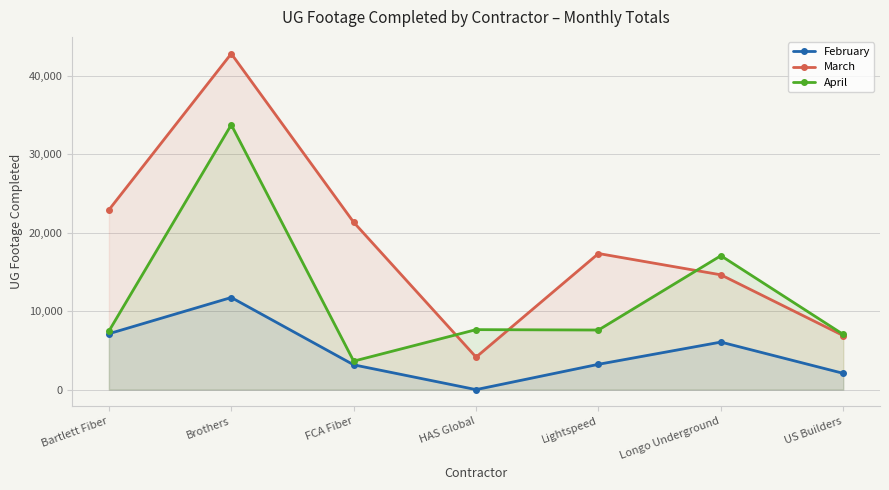

Does the chart have visible grid lines?

Yes